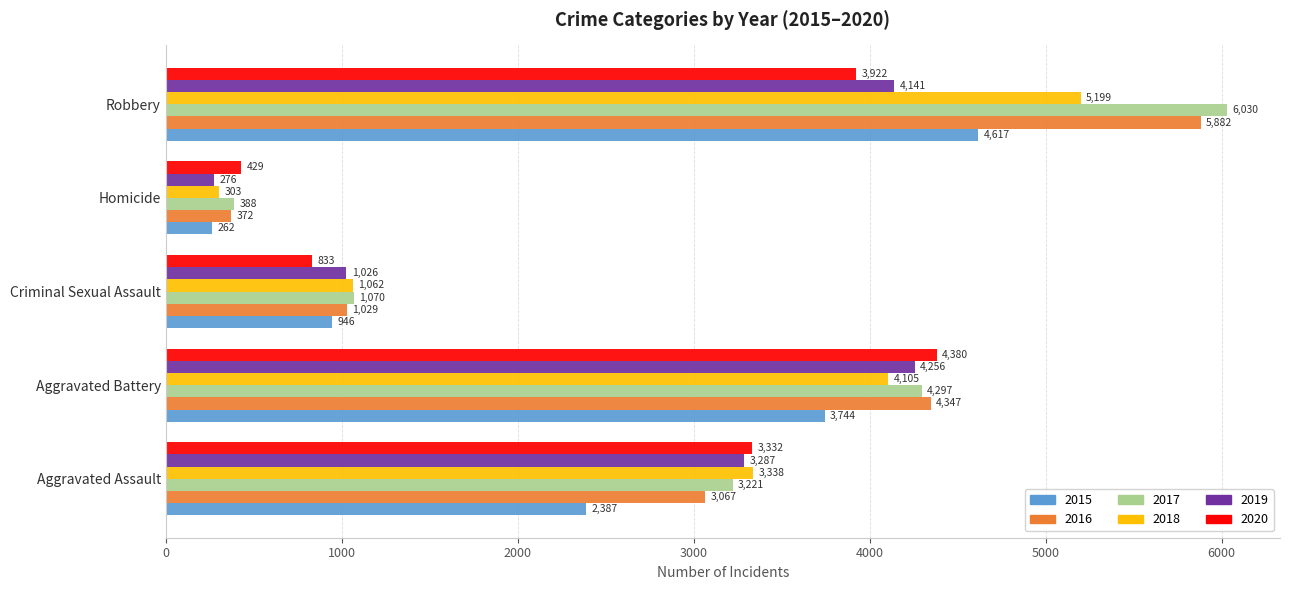

Which series has the largest total across all categories?

2017